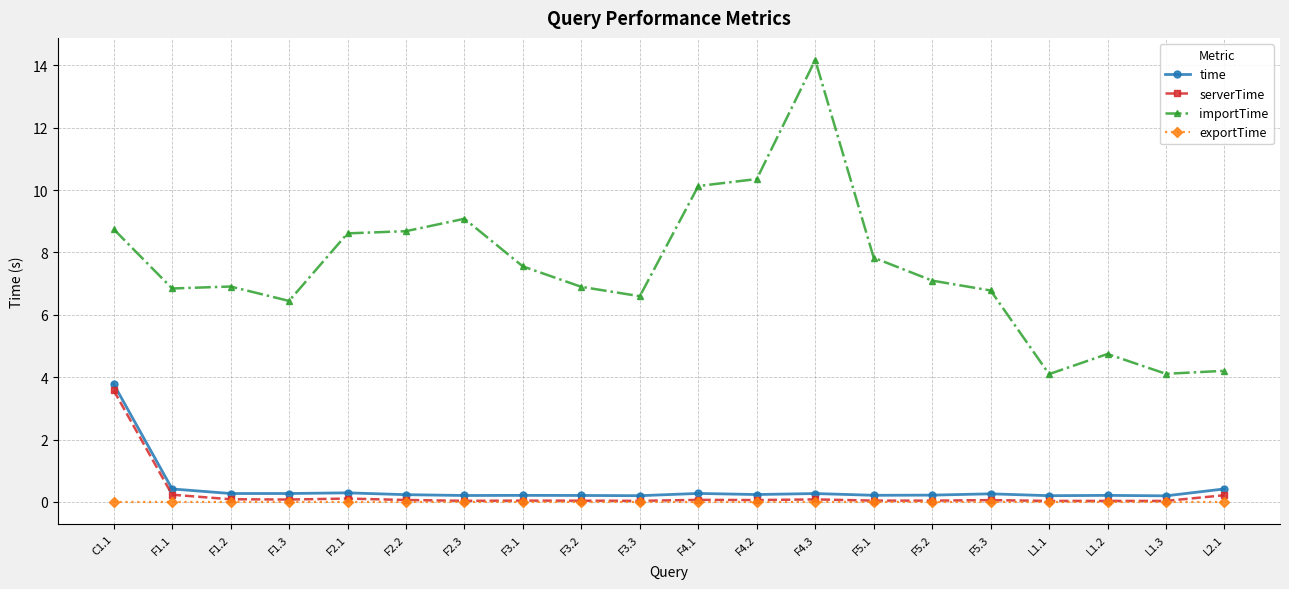

True or false: time has more than 0 points higher than both neighbors.

True